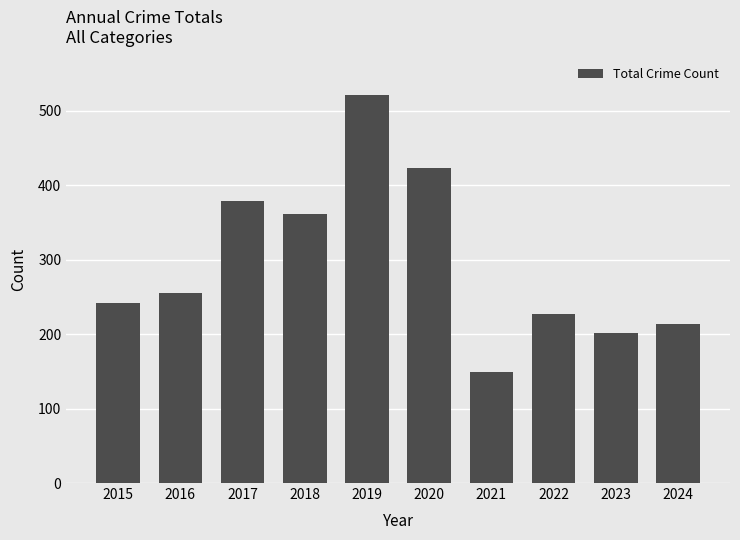

Is it true that the value at 2024 is 214?

True